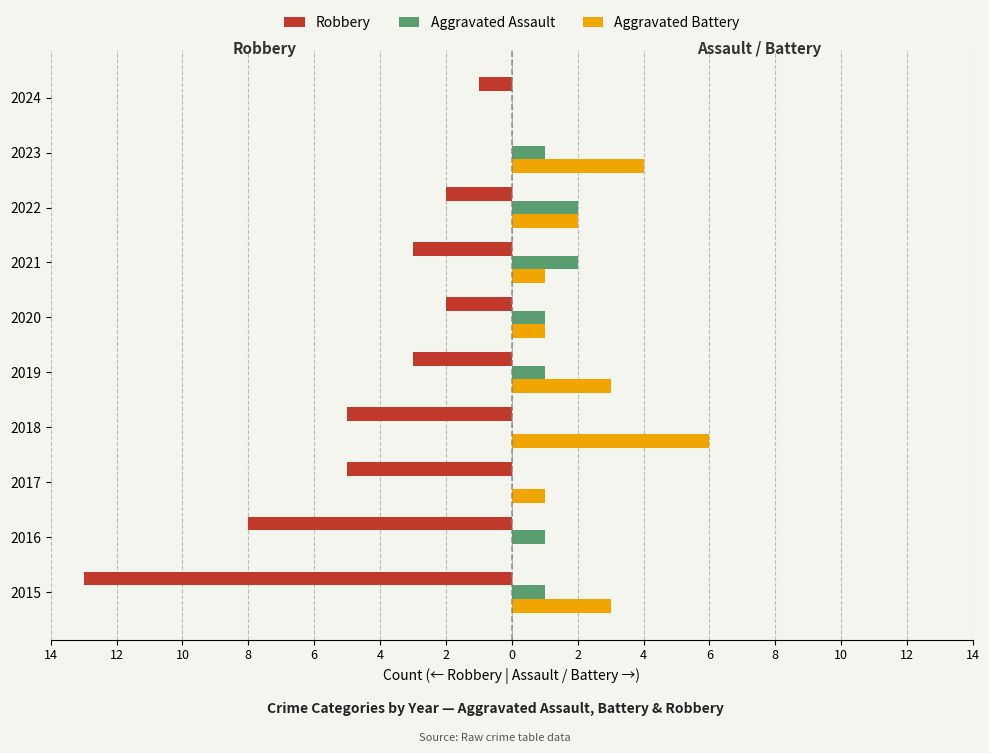

What are all the series names shown in the legend?

Robbery, Aggravated Assault, Aggravated Battery